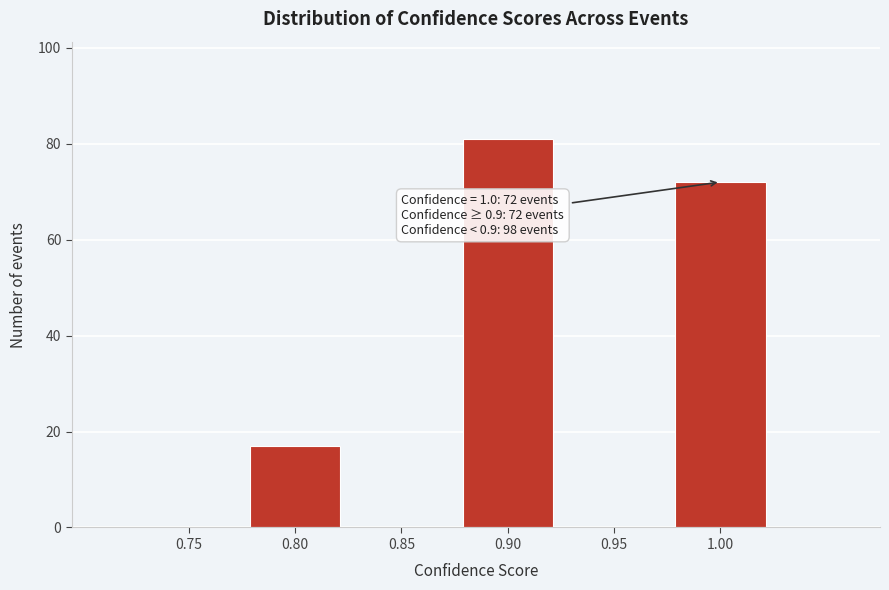

Reading right to left, what are all the values shown in this chart?

1.00=72	0.95=0	0.90=81	0.85=0	0.80=17	0.75=0